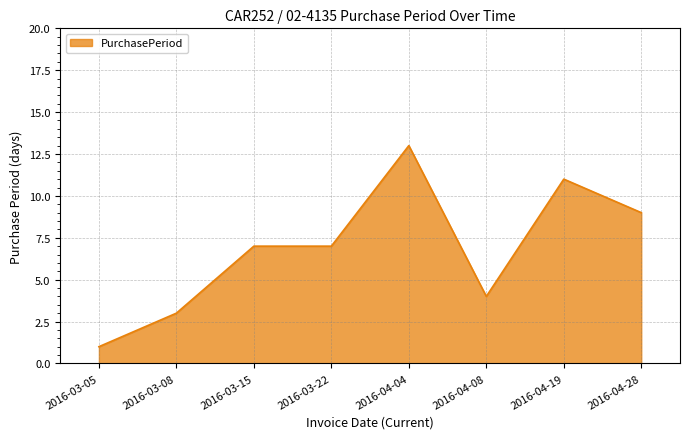

Which has a higher value, 2016-03-22 or 2016-04-04?

2016-04-04